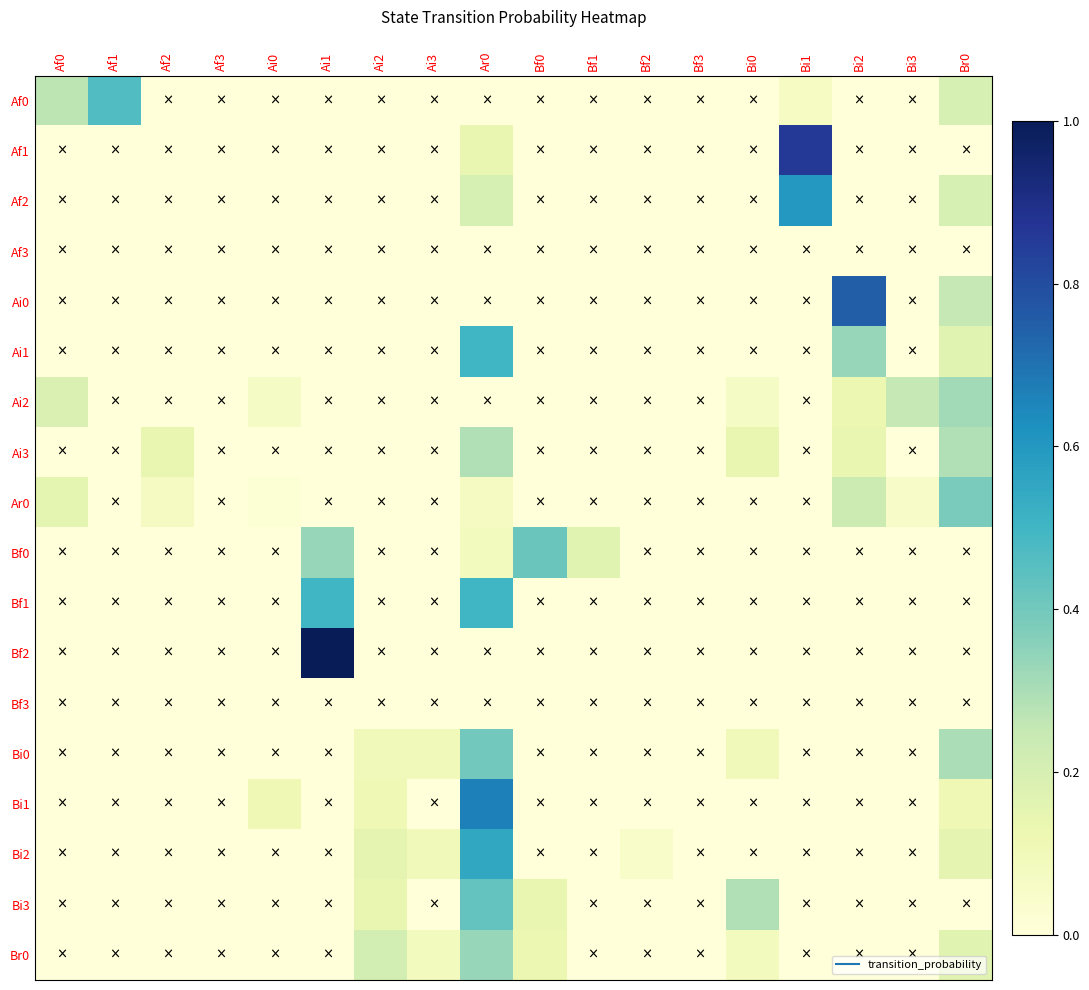

At which category does the chart reach its minimum across all series?

Af2